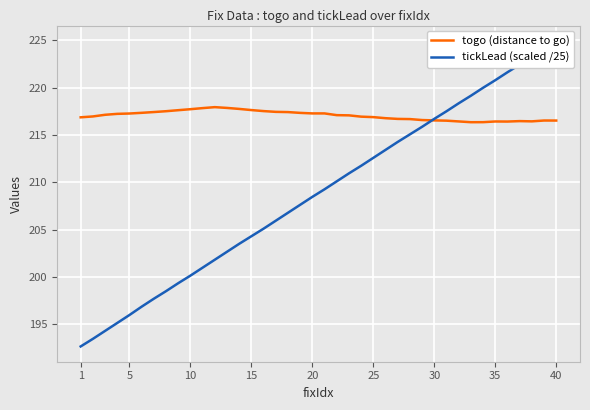

How many intersections are there between togo (distance to go) and tickLead (scaled /25)?

1